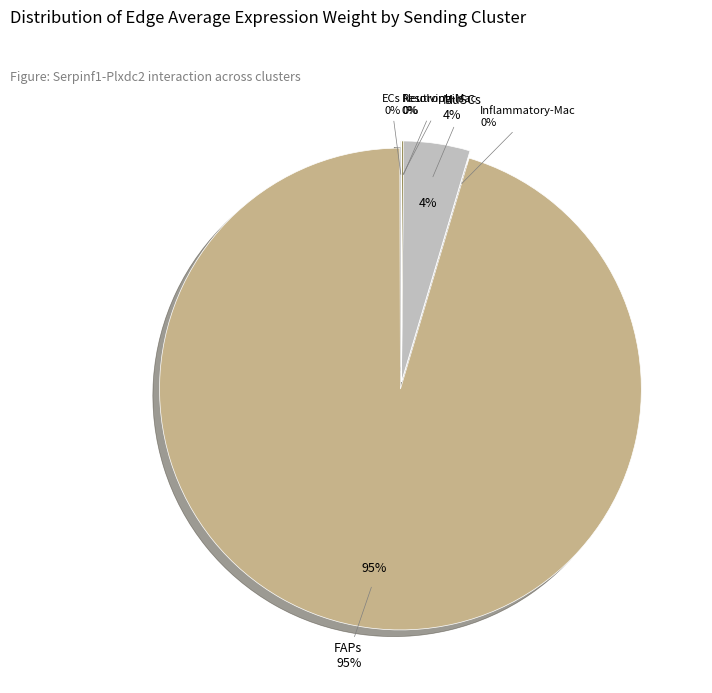

How many slices are in this pie chart?

6